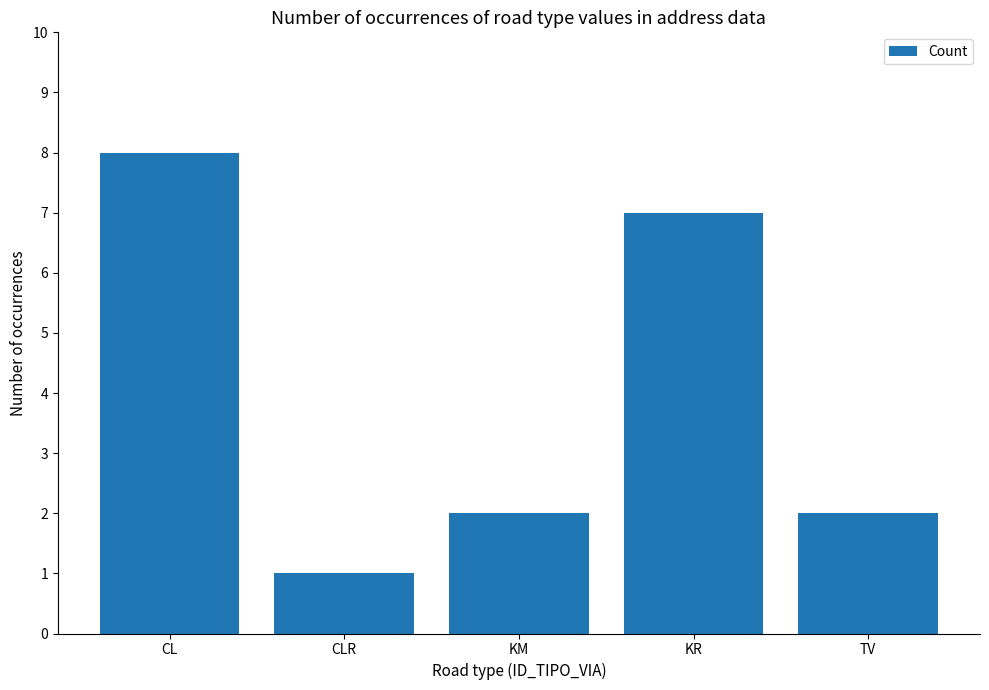

Which has a higher value, KM or CLR?

KM